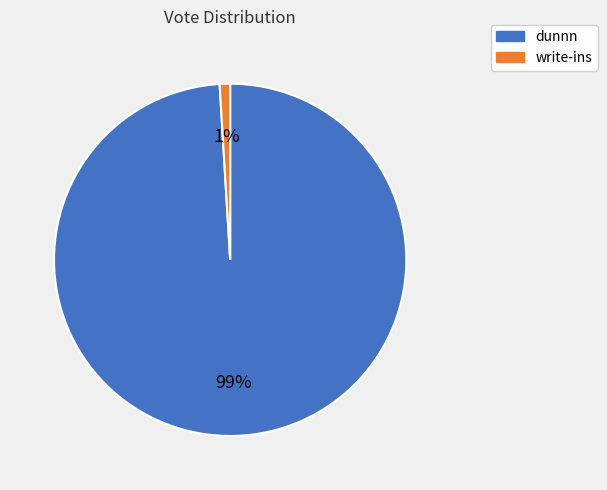

Which slice is the smallest?

write-ins